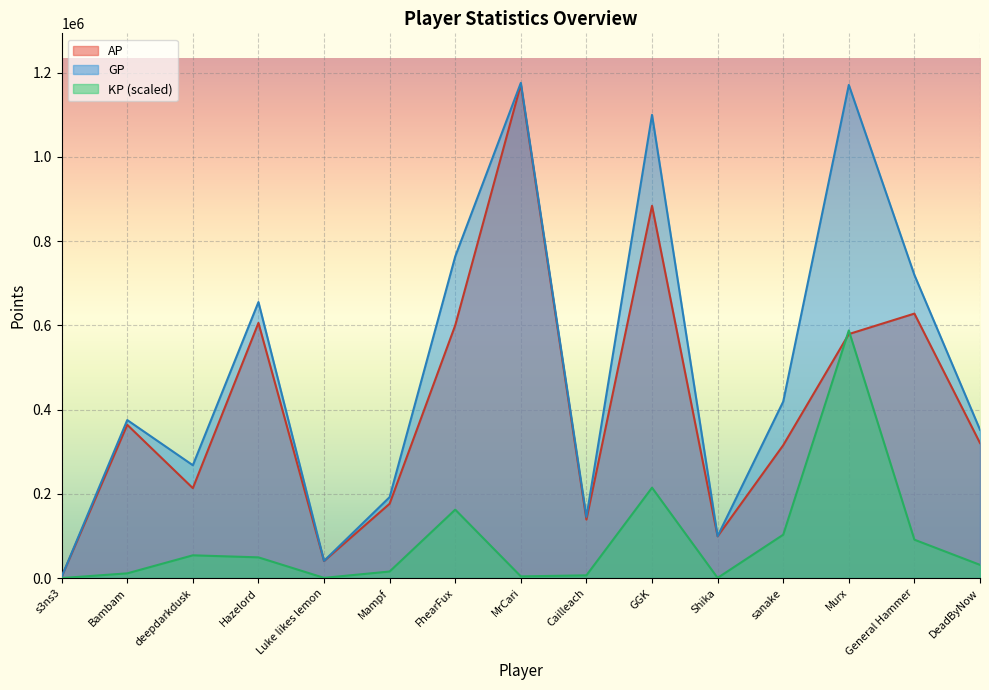

What are all the series names shown in the legend?

AP, GP, KP (scaled)